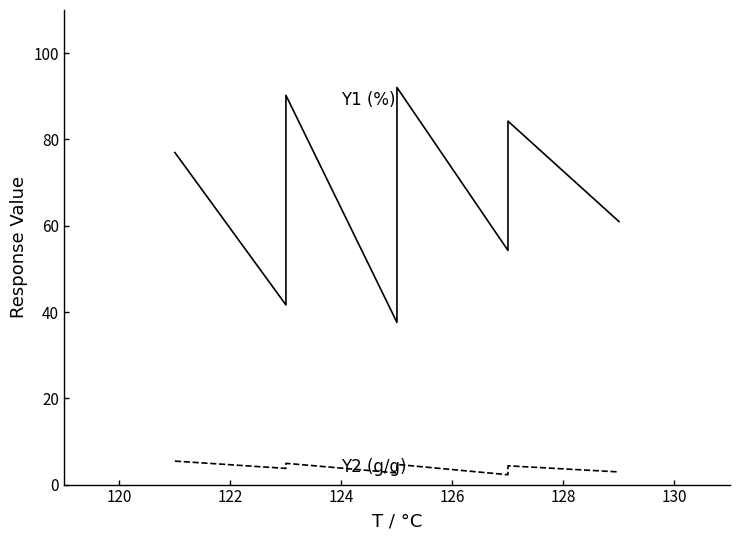

The value of Y1 (%) at 10 is 127.5. True or false?

False